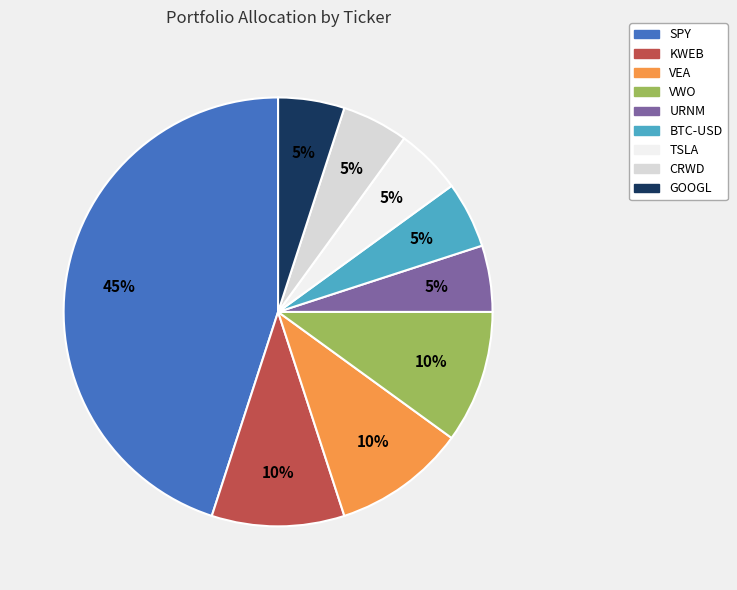

Do VEA and CRWD together represent more than half of the pie?

No